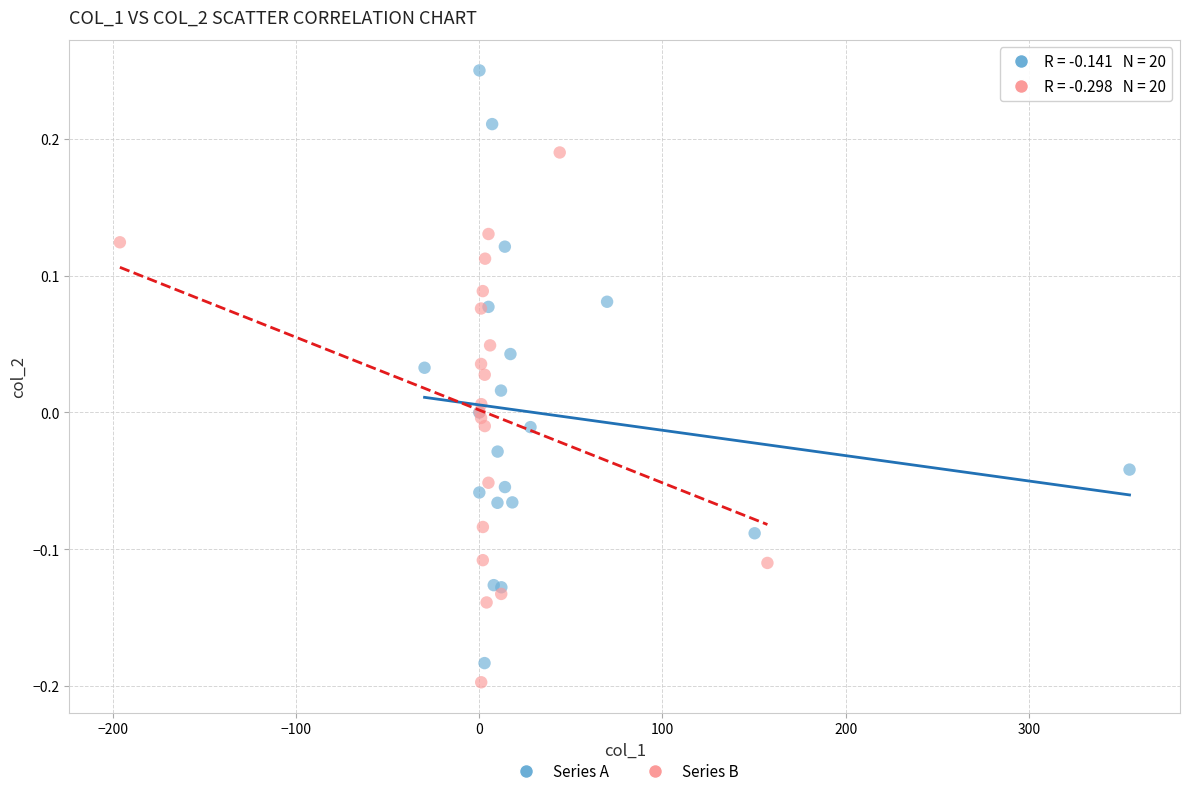

Which series reaches the minimum Y coordinate?

Series B